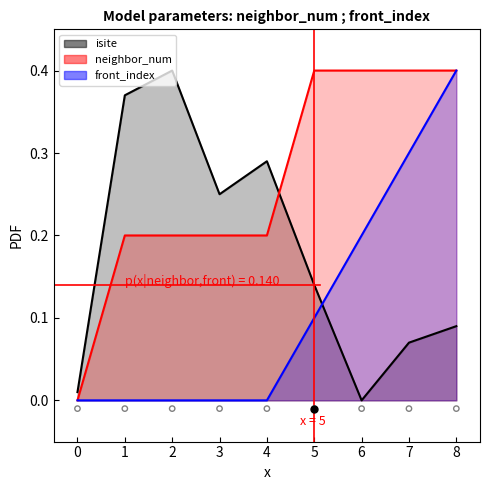

Which series has the largest Y range (max minus min)?

isite_line